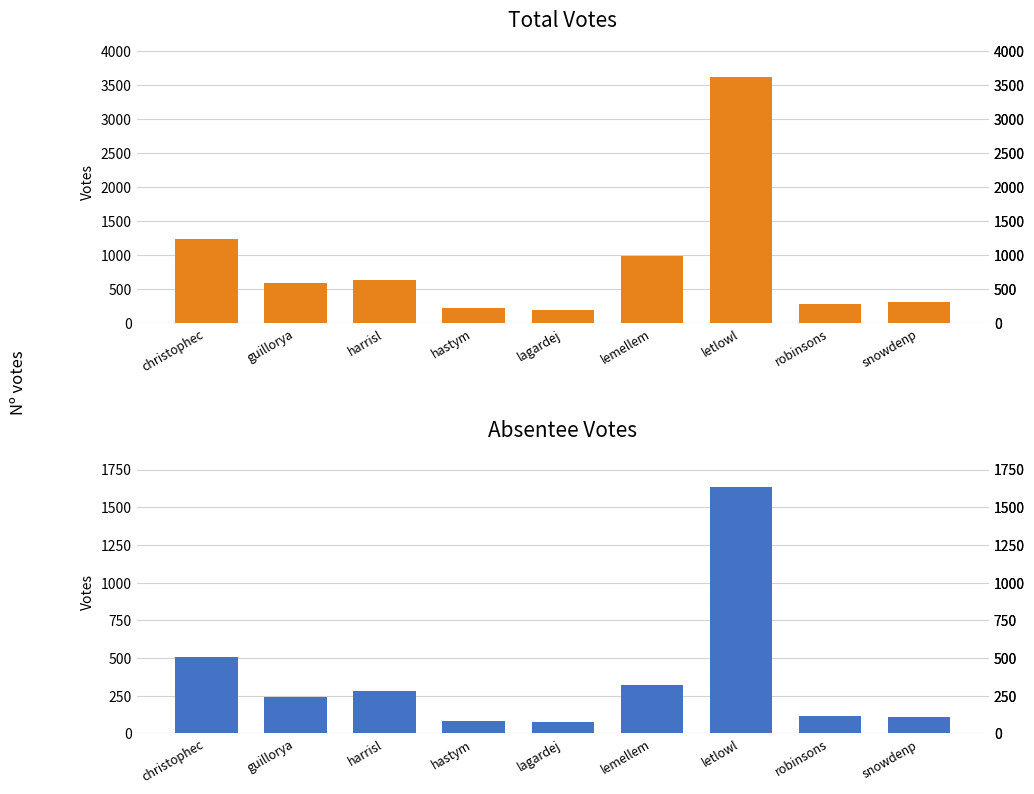

True or false: VOTES has a value of 1001 at guillorya.

False